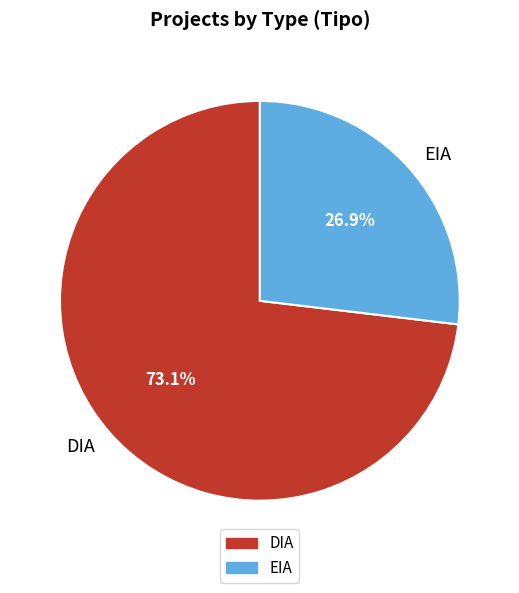

Count the number of slices in the pie.

2